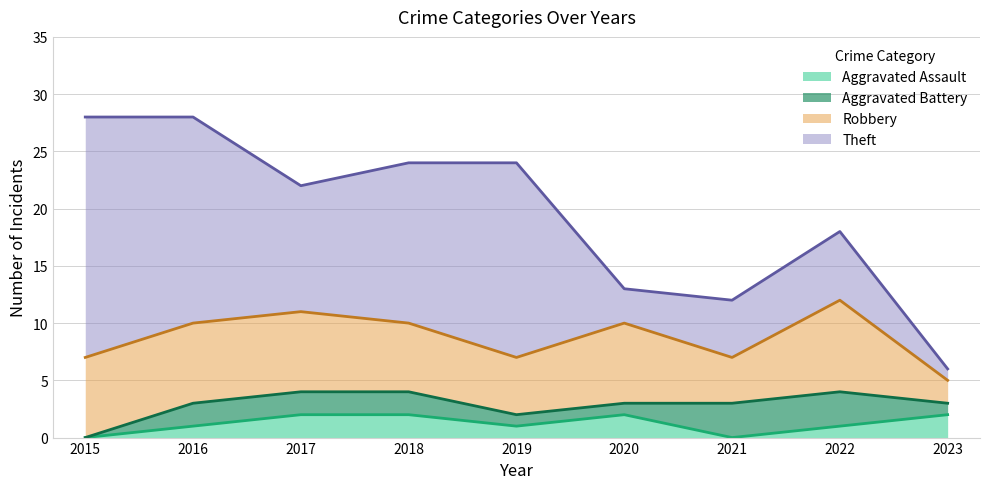

What are all the series names shown in the legend?

Aggravated Assault, Aggravated Battery, Robbery, Theft